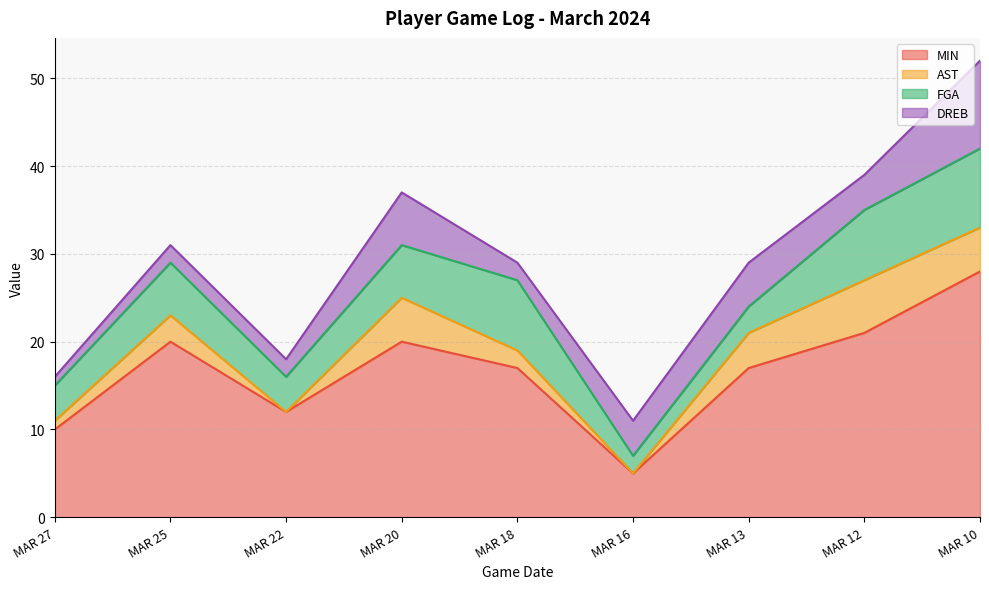

In FGA, how many points are higher than both neighbors (excluding endpoints)?

2